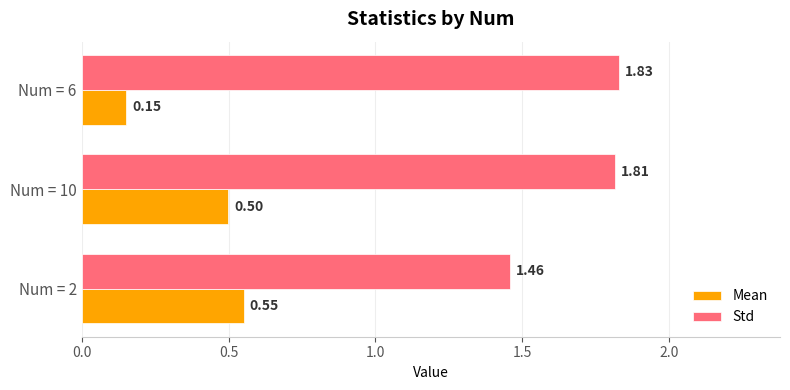

At which category is the sum across all series the highest?

Num = 10